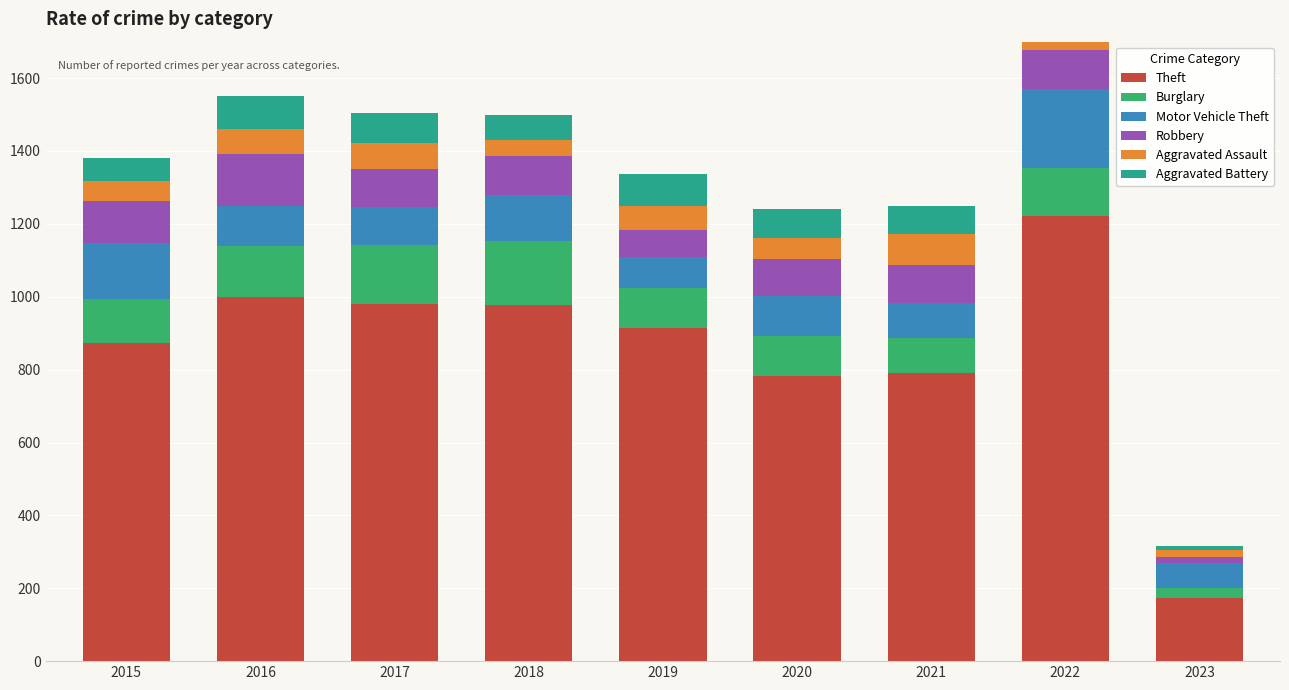

At how many categories does at least one series exceed 655?

8